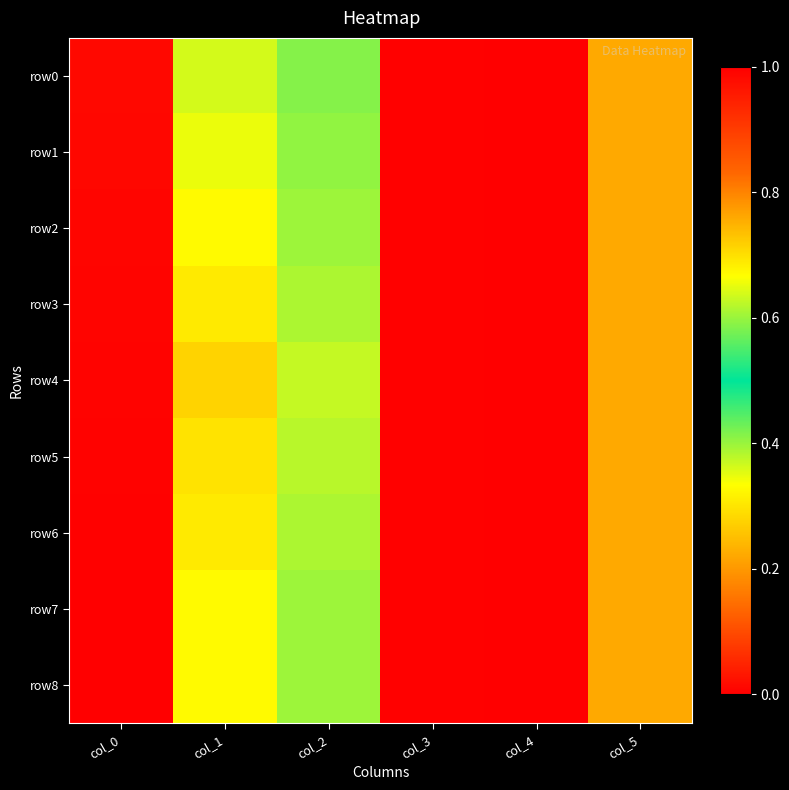

Which series changed the most between col_1 and col_4?

row4